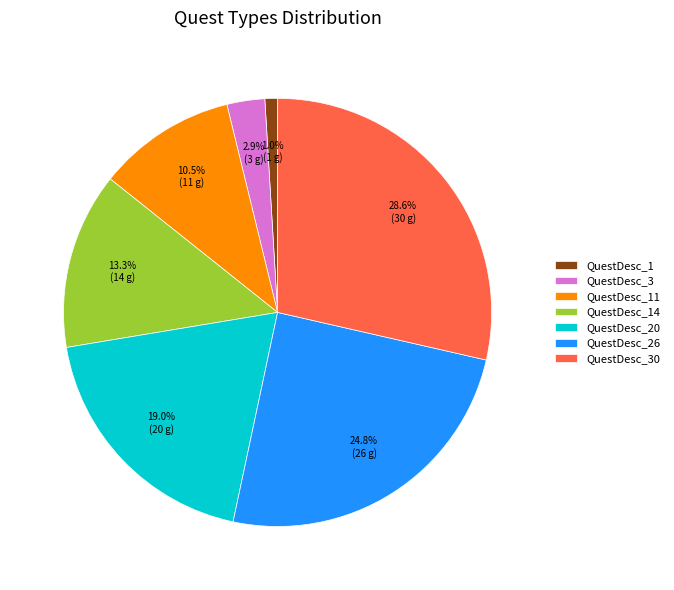

What percentage do QuestDesc_30 and QuestDesc_14 together represent?

41.9%